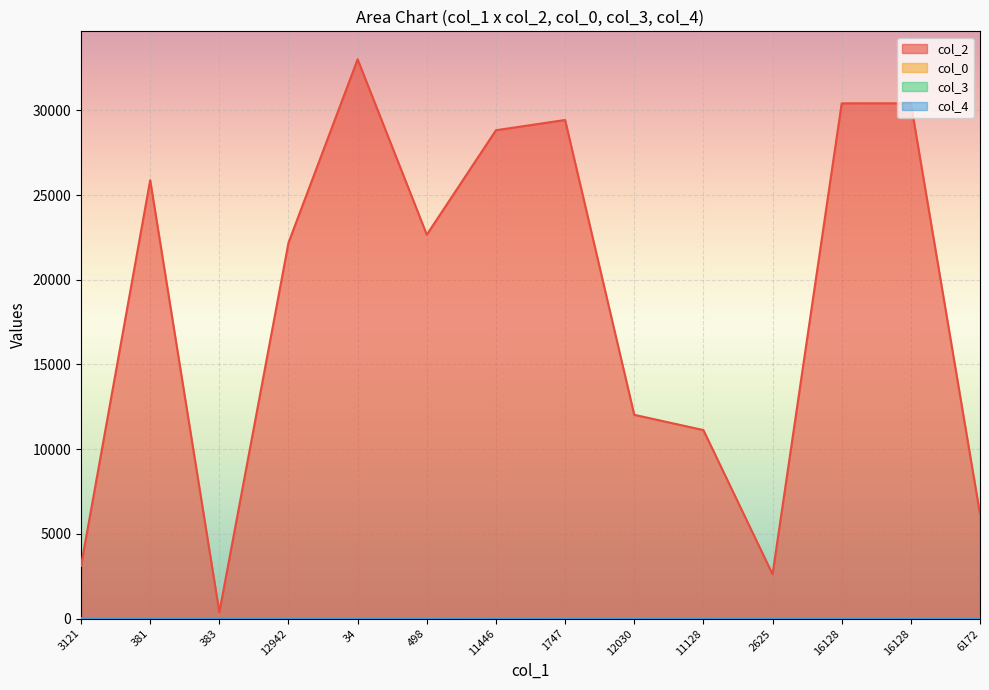

What is the sum of all col_2 values?

258267.0